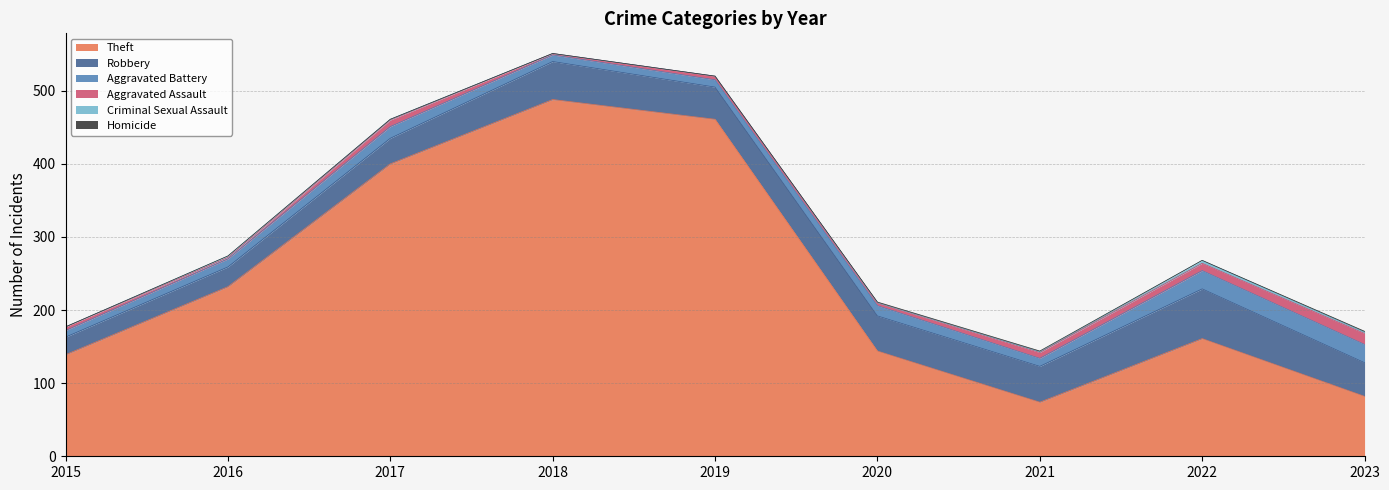

True or false: Robbery and Homicide cross at least once.

False